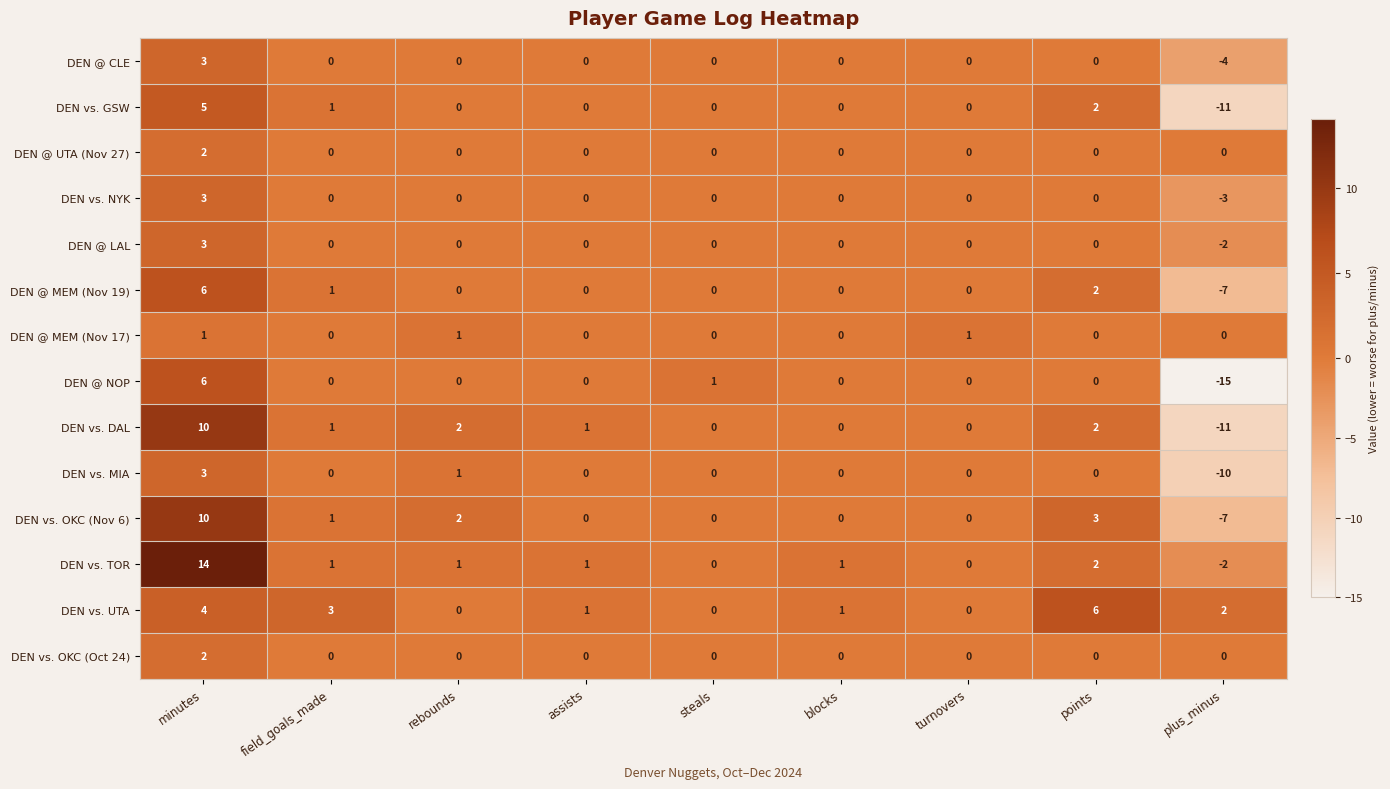

How many data points in DEN vs. UTA are less than 1?

3